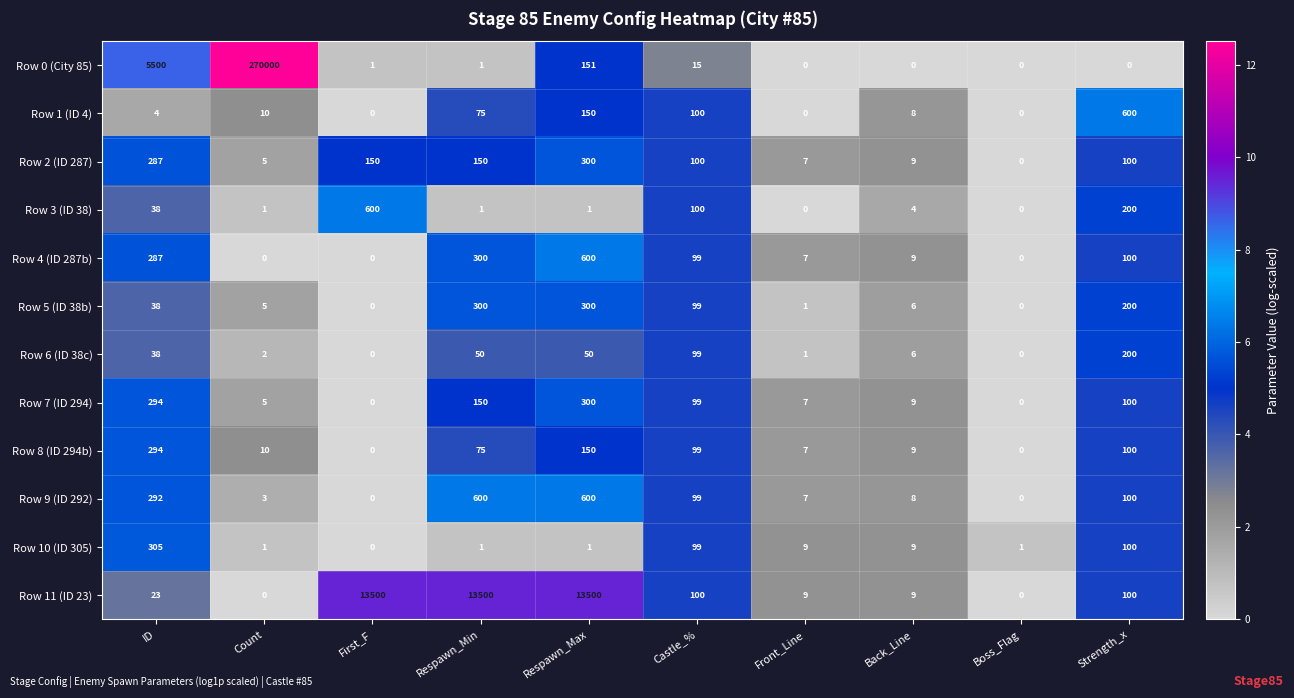

What is the difference between the second highest and minimum values in the Row 1 (ID 4) series?

150